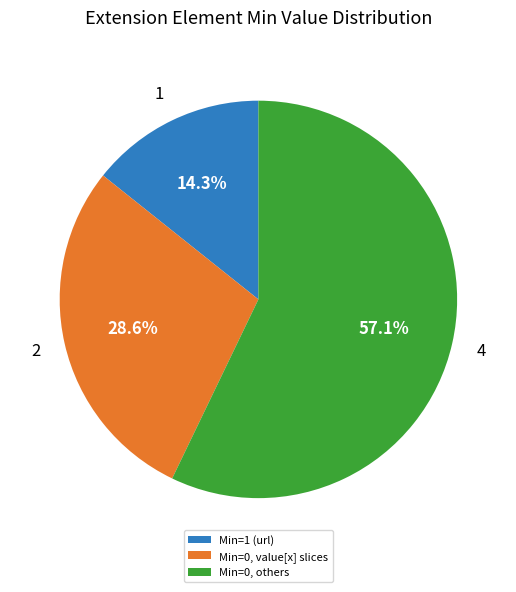

Which category has the biggest portion of the pie?

Min=0, others